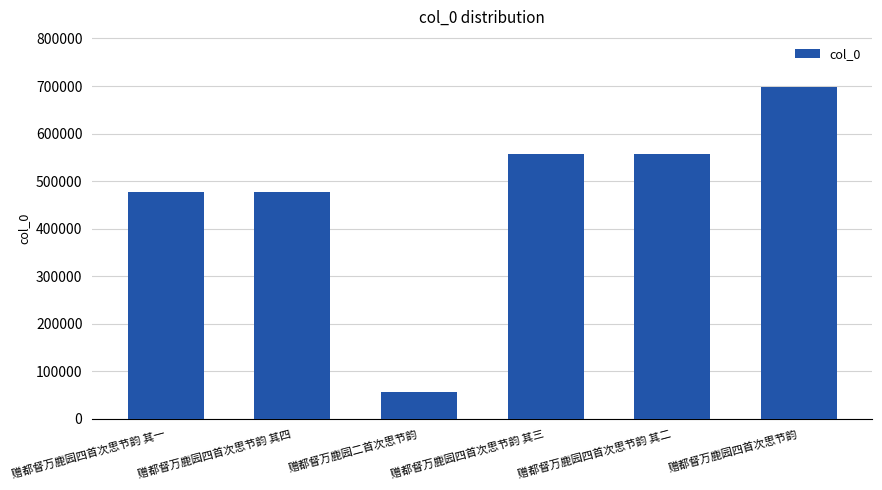

How many series are shown in this chart?

1